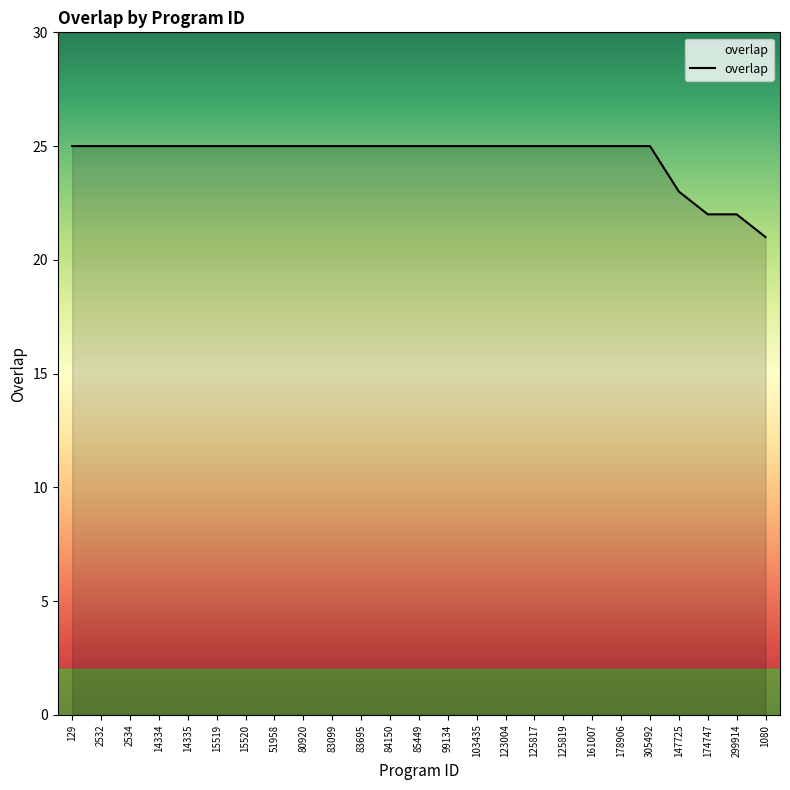

What position from the right is 129?

25